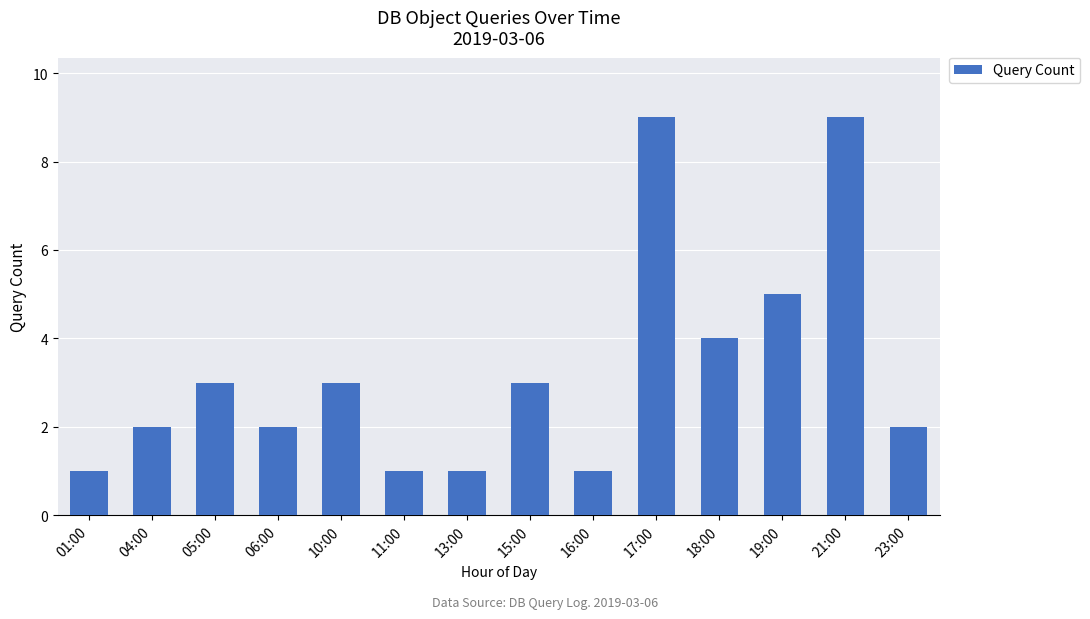

What value does the data have at 19:00?

5